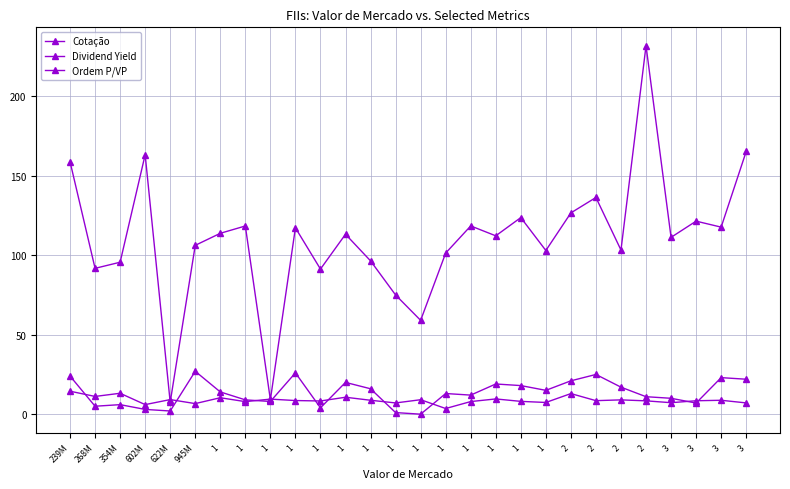

What is the spread (max minus min) of values at 622M?

7.2